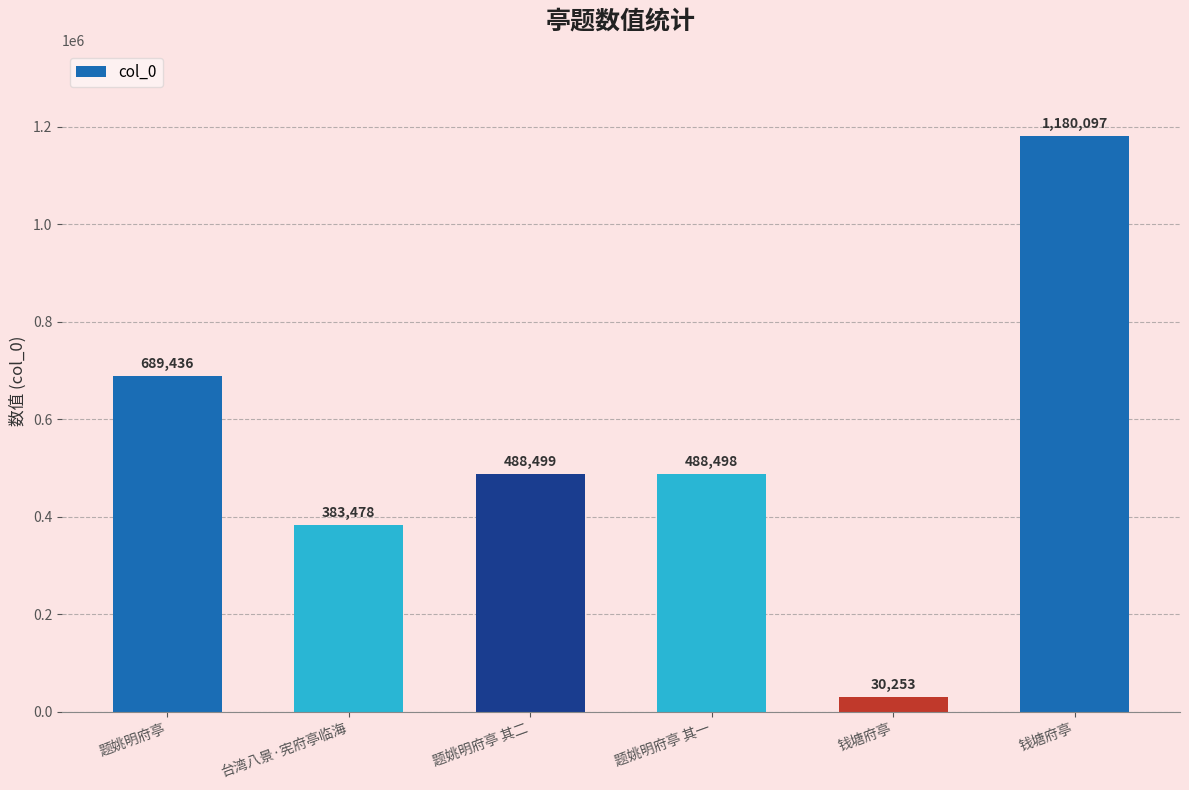

Are the bars grouped side by side (vs. stacked)?

No